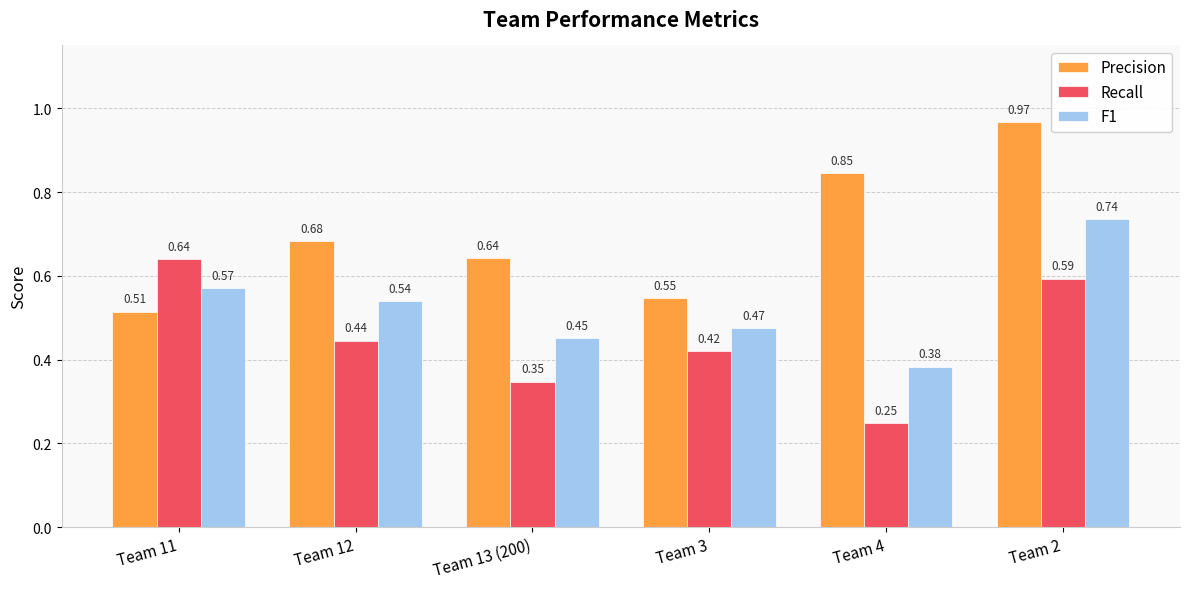

Between Team 4 and Team 2, which series saw the biggest shift?

F1